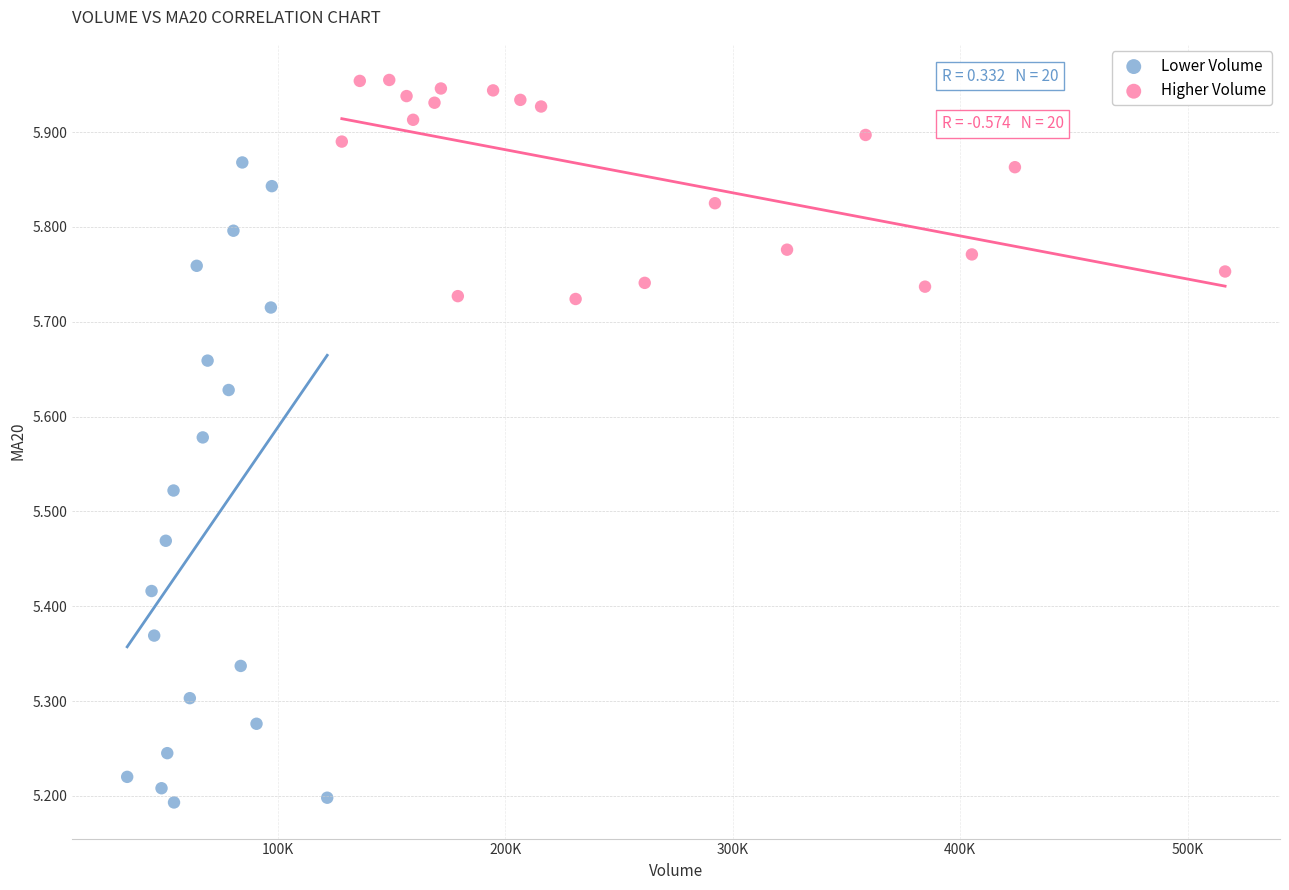

Which series reaches the maximum Y coordinate?

Higher Volume